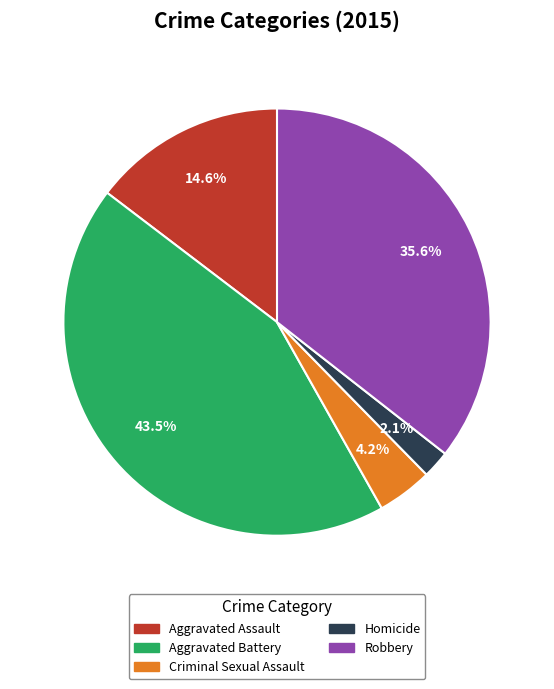

Which has a higher value, Criminal Sexual Assault or Robbery?

Robbery